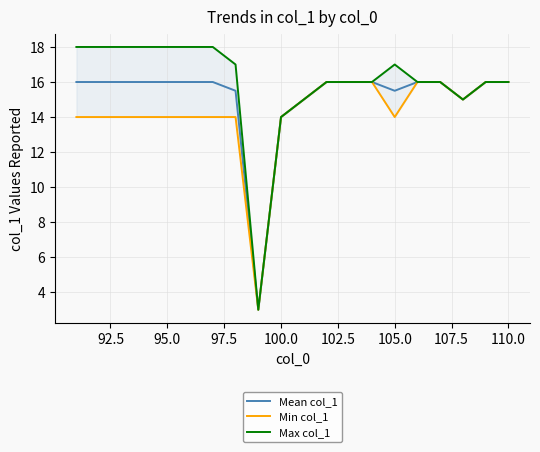

What is the highest value of the Min col_1 series?

16.0